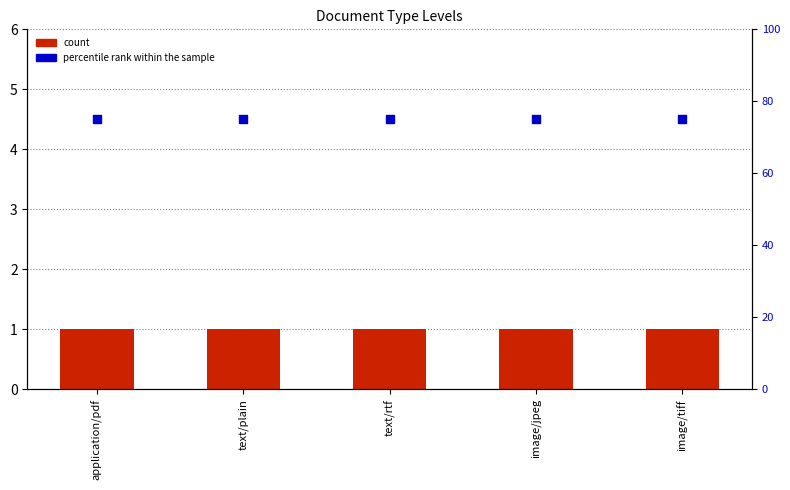

Is the value of percentile rank within the sample at text/rtf greater than the value of count at image/tiff?

Yes